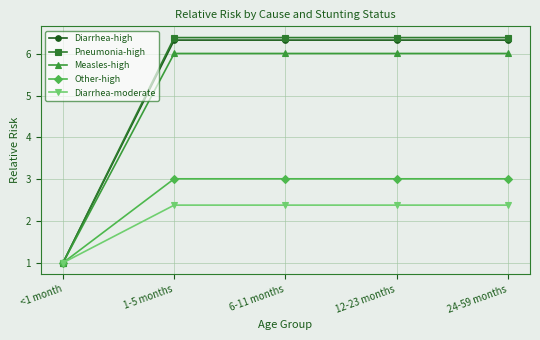

Rank the series by their maximum value, from lowest to highest.

Diarrhea-moderate, Other-high, Measles-high, Diarrhea-high, Pneumonia-high